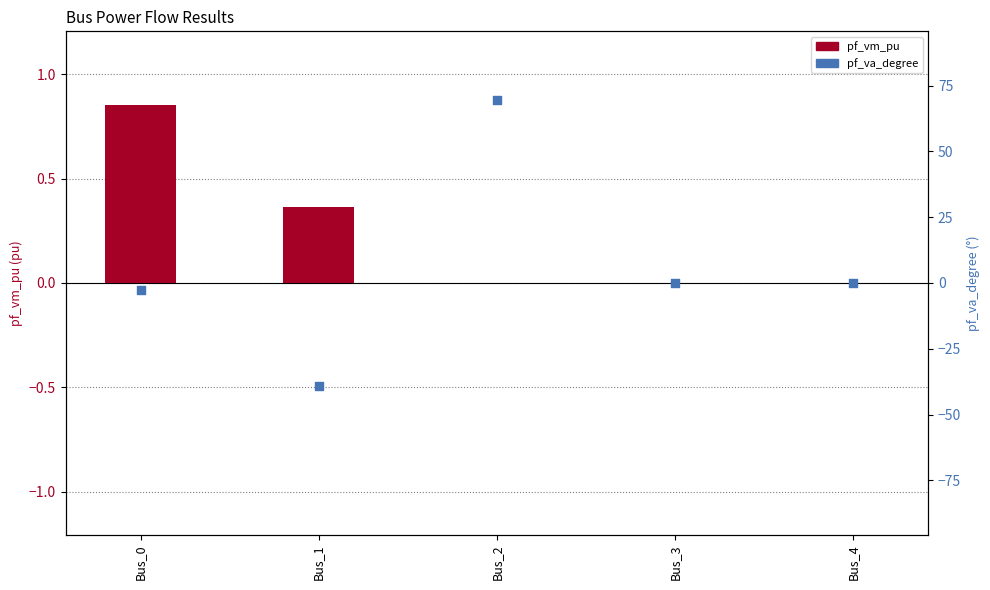

Which series contains the highest Y value?

pf_va_degree